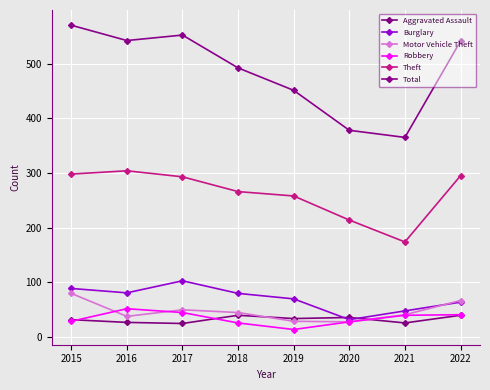

How many data points in Total are less than 541?

4